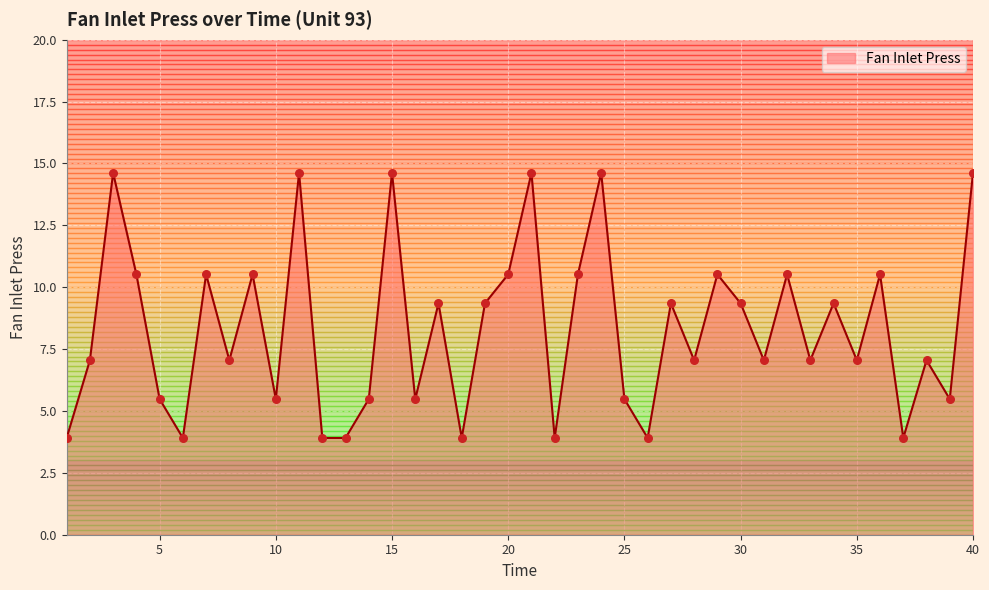

What is the greatest value displayed?

14.6